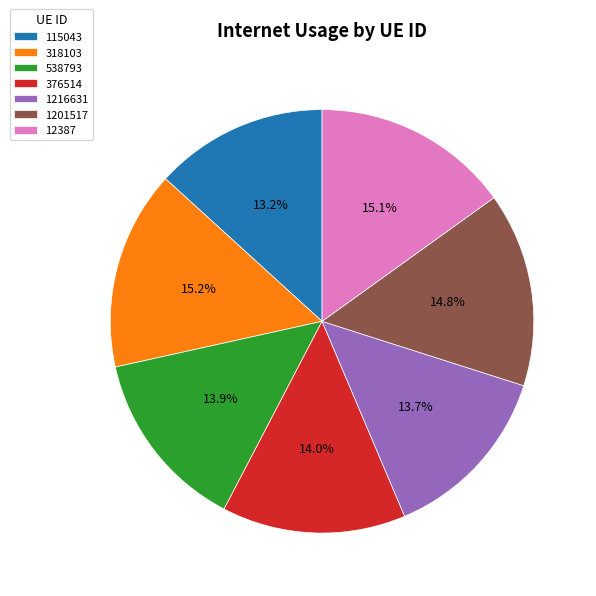

To the nearest percent, what is the combined percentage of 12387 and 318103?

30%